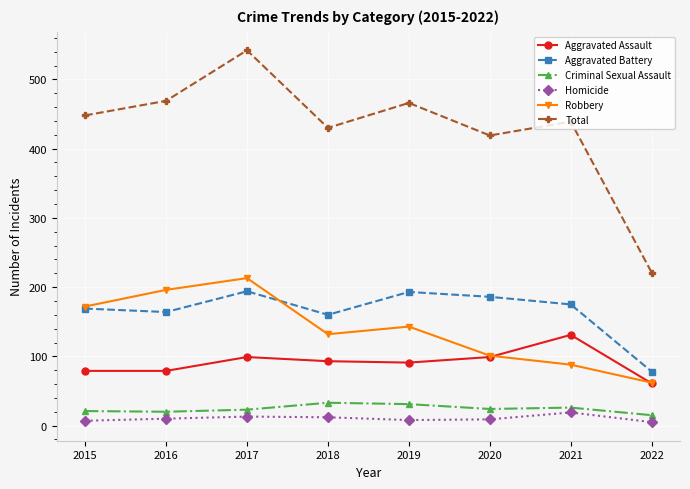

Between 2020 and 2021, which series saw the biggest shift?

Aggravated Assault